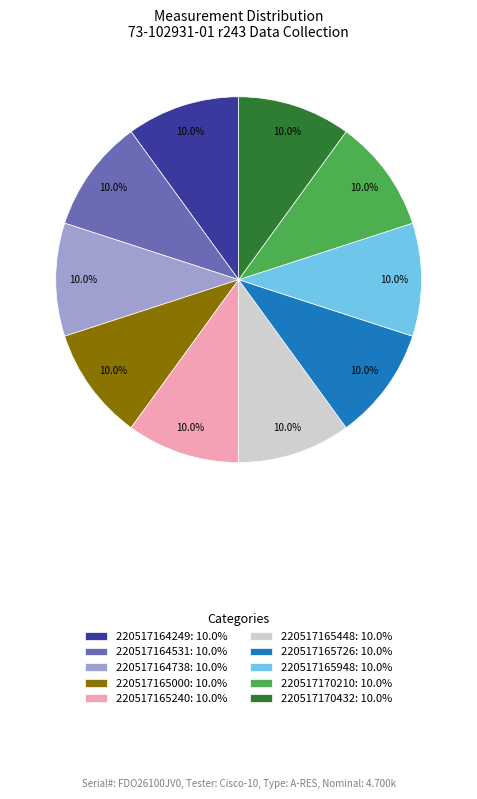

Approximately how many times larger is the value at 220517164249: 10.0% compared to 220517164738: 10.0%?

1.0